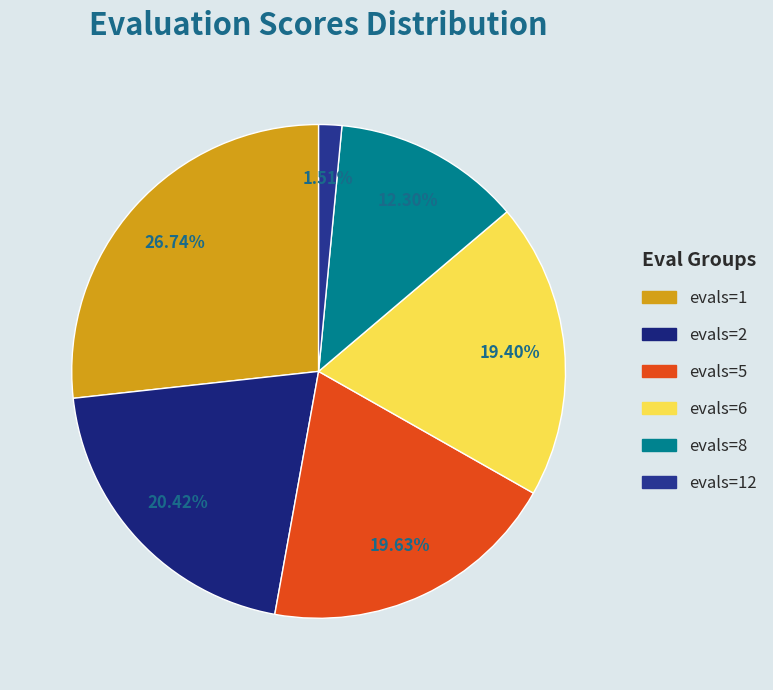

How many slices are in this pie chart?

6